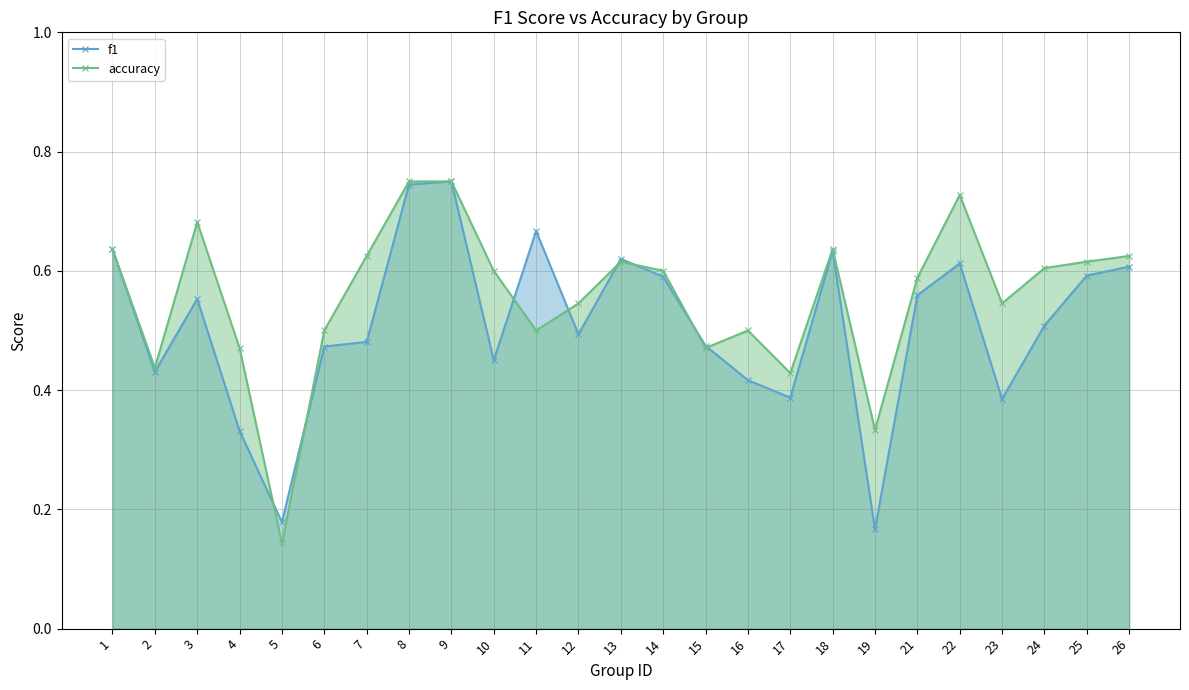

The f1 series shows 0.7 at 15. True or false?

False